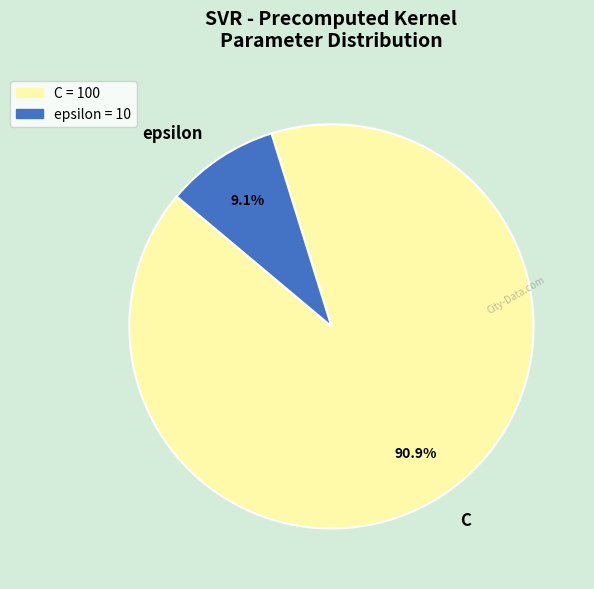

To the nearest percent, what portion does epsilon represent?

9%